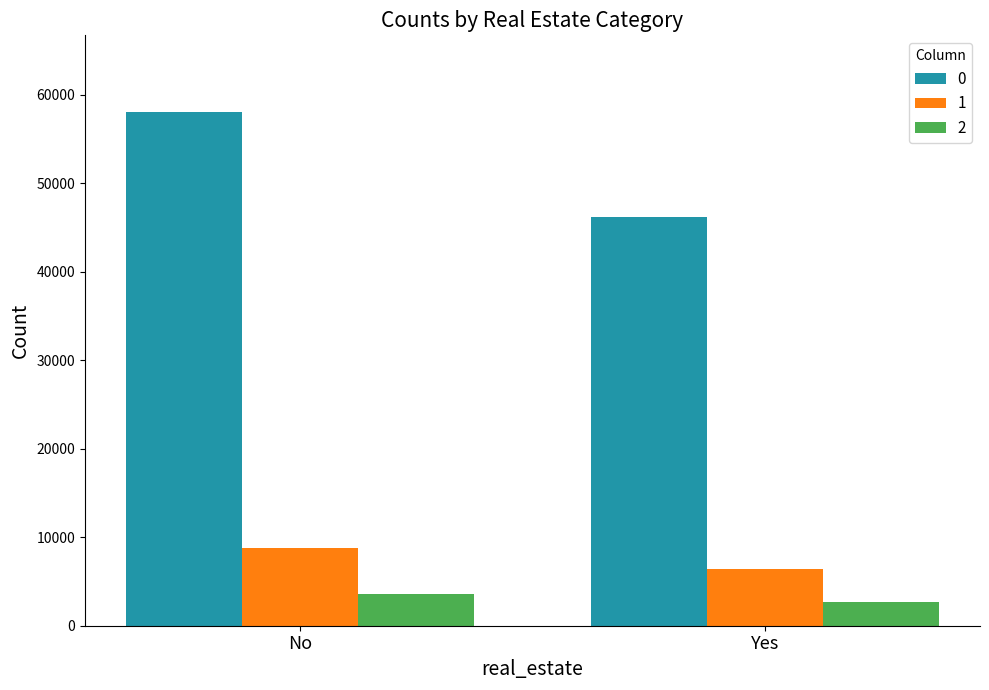

What is the difference between the maximum and minimum values in the 0 series?

11781